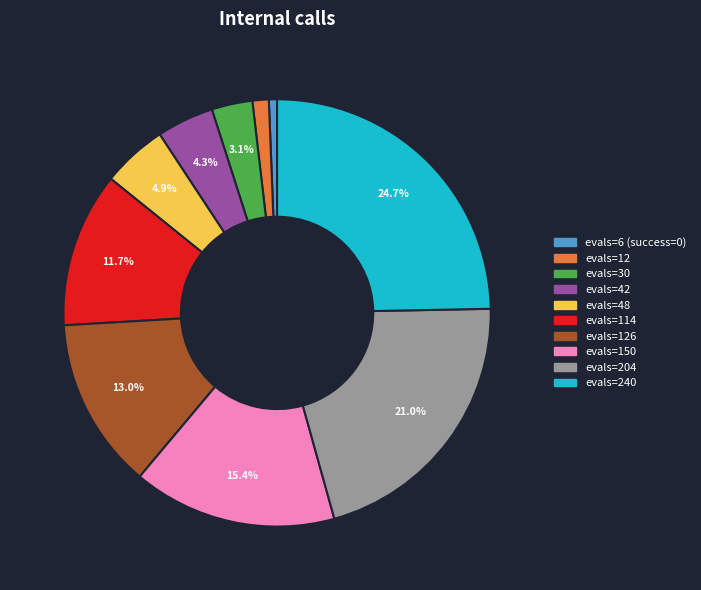

Count the number of slices in the pie.

10